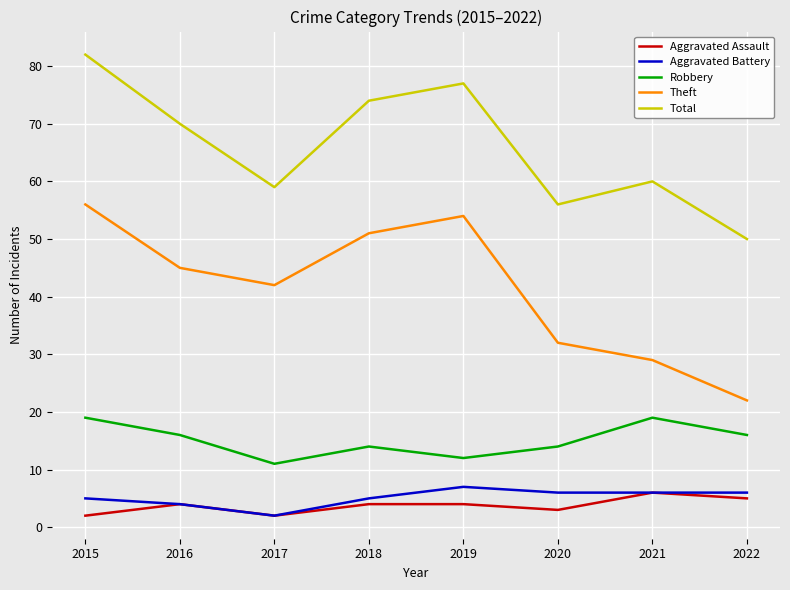

True or false: Aggravated Assault and Theft cross at least once.

False